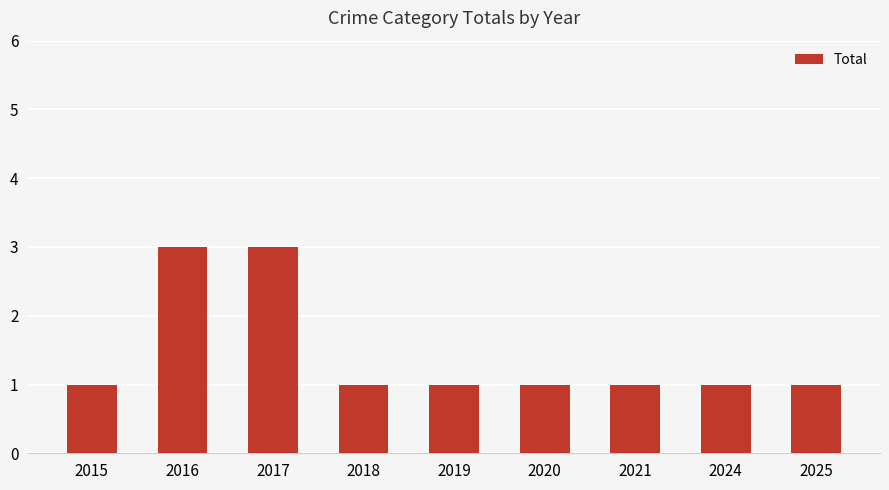

What is the sum of the values at 2016 and 2015?

4